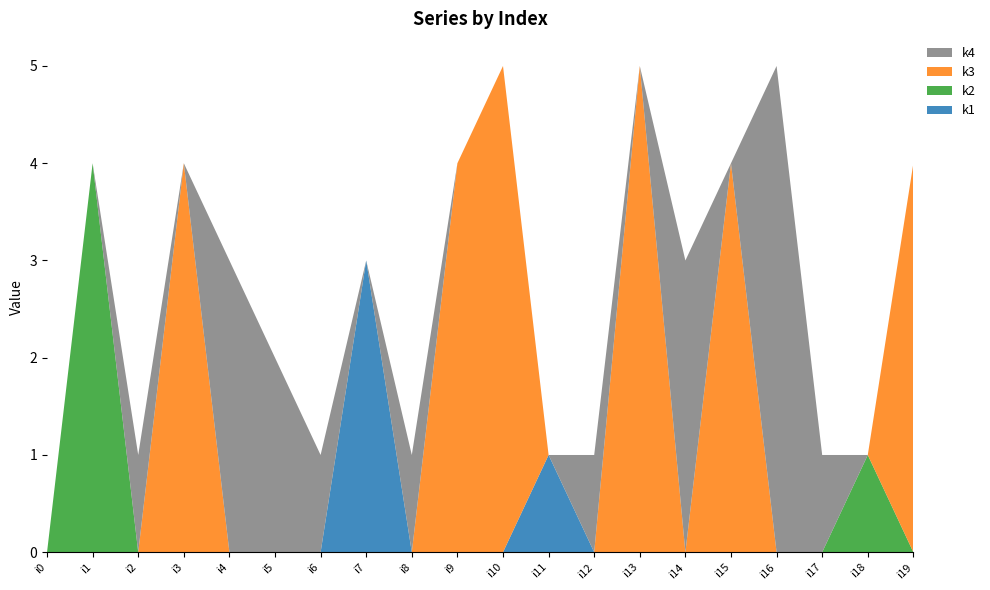

Reading left to right, what are all the values shown in this chart?

k1: 0	0	0	0	0	0	0	3	0	0	0	1	0	0	0	0	0	0	0	0
k2: 0	4	0	0	0	0	0	0	0	0	0	0	0	0	0	0	0	0	1	0
k3: 0	0	0	4	0	0	0	0	0	4	5	0	0	5	0	4	0	0	0	4
k4: 0	0	1	0	3	2	1	0	1	0	0	0	1	0	3	0	5	1	0	0